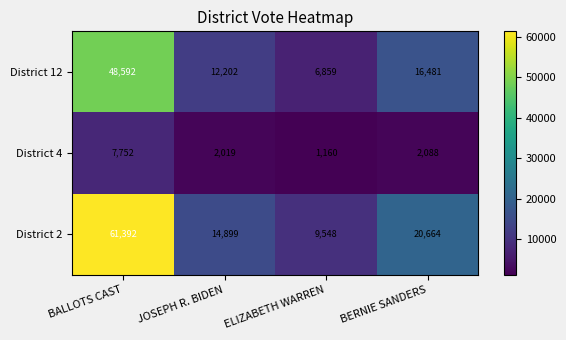

Which series changed the most between BALLOTS CAST and ELIZABETH WARREN?

District 2